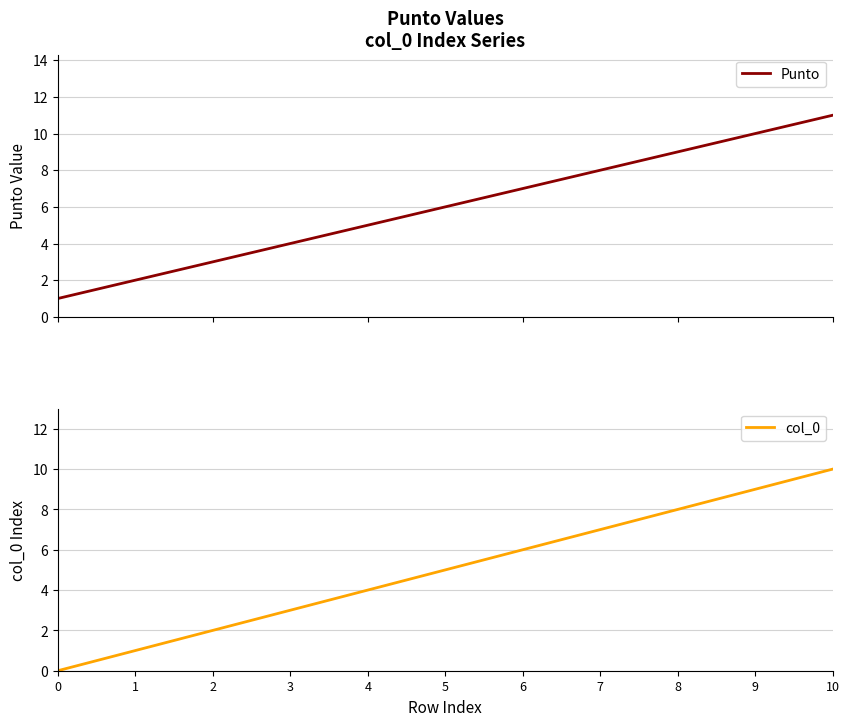

What is the difference between the col_0 values at 0 and 3?

3